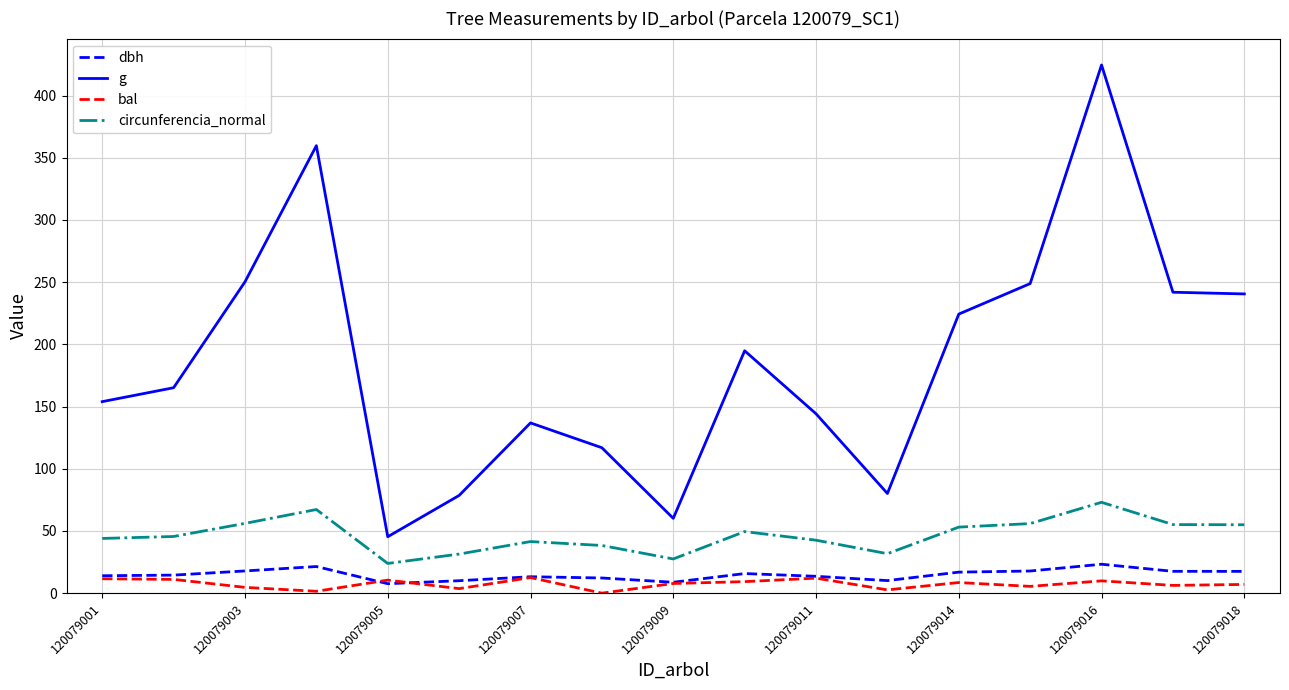

What is the maximum value shown in the chart?

424.6